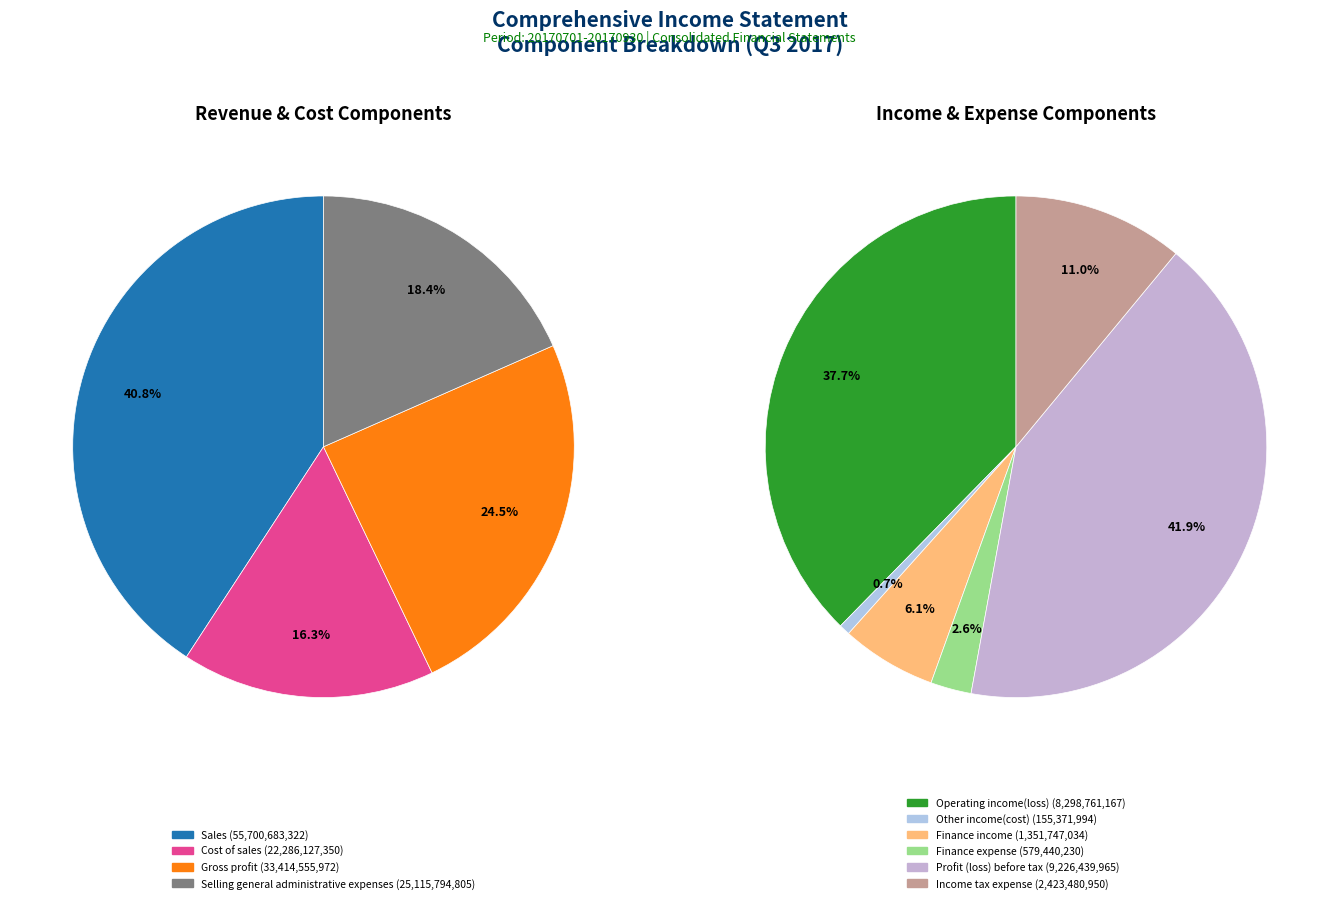

Between Other income(cost) and Finance expense, which is larger?

Finance expense